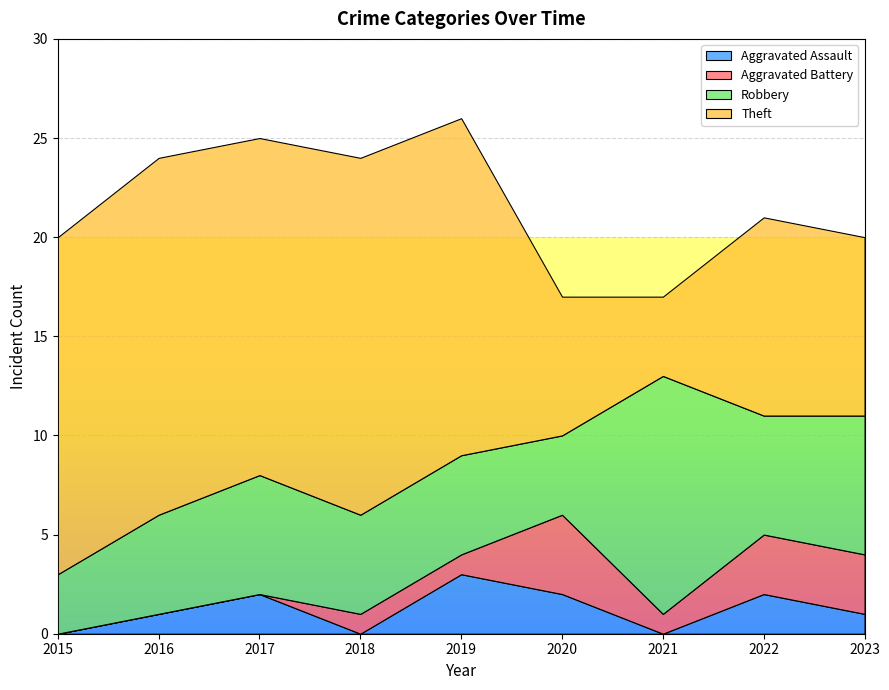

What is the value of the Aggravated Battery point at the 4th from the left?

1